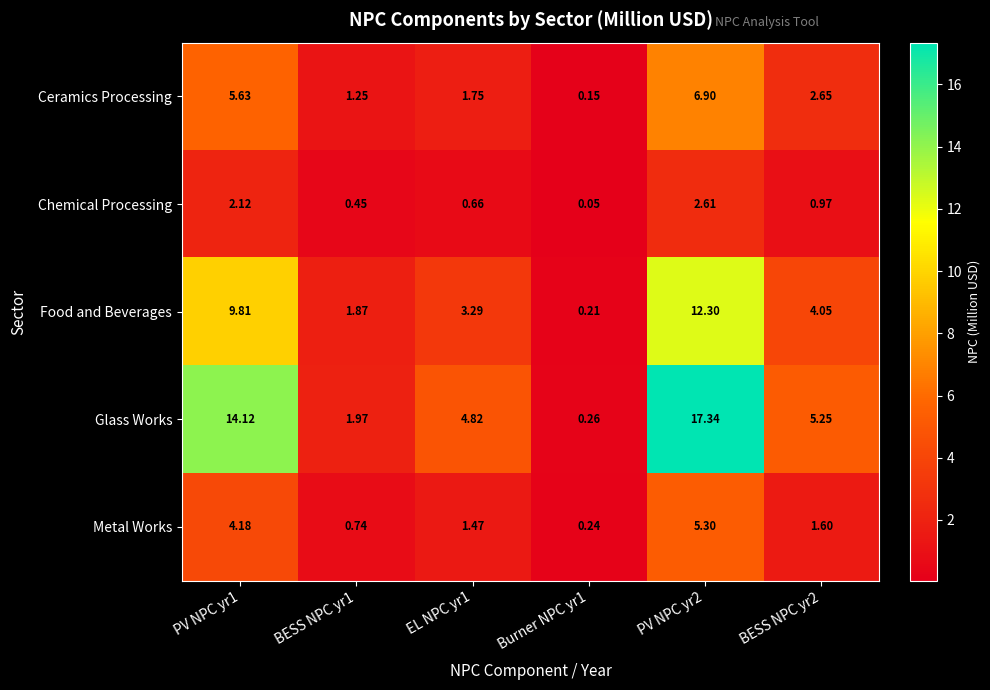

Is the value of Glass Works at PV NPC yr2 greater than the value of Metal Works at BESS NPC yr2?

Yes